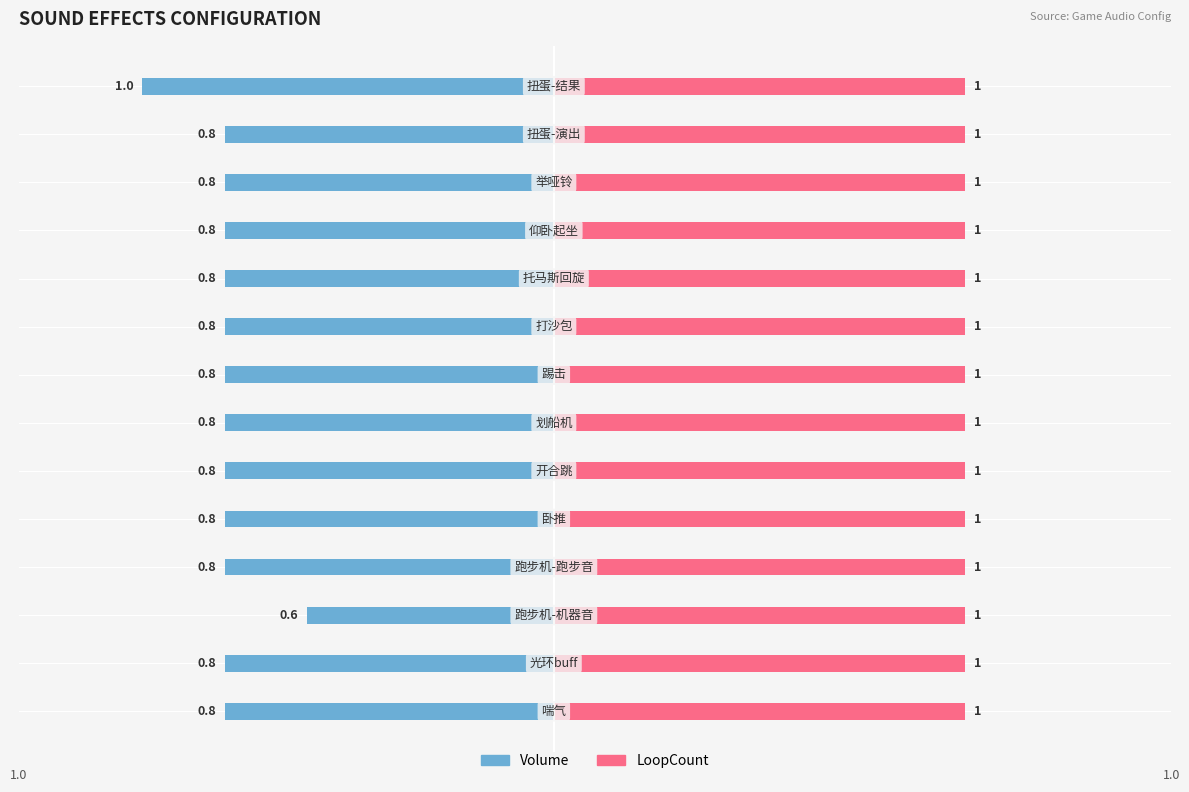

The Volume series shows -1.2 at 12. True or false?

False